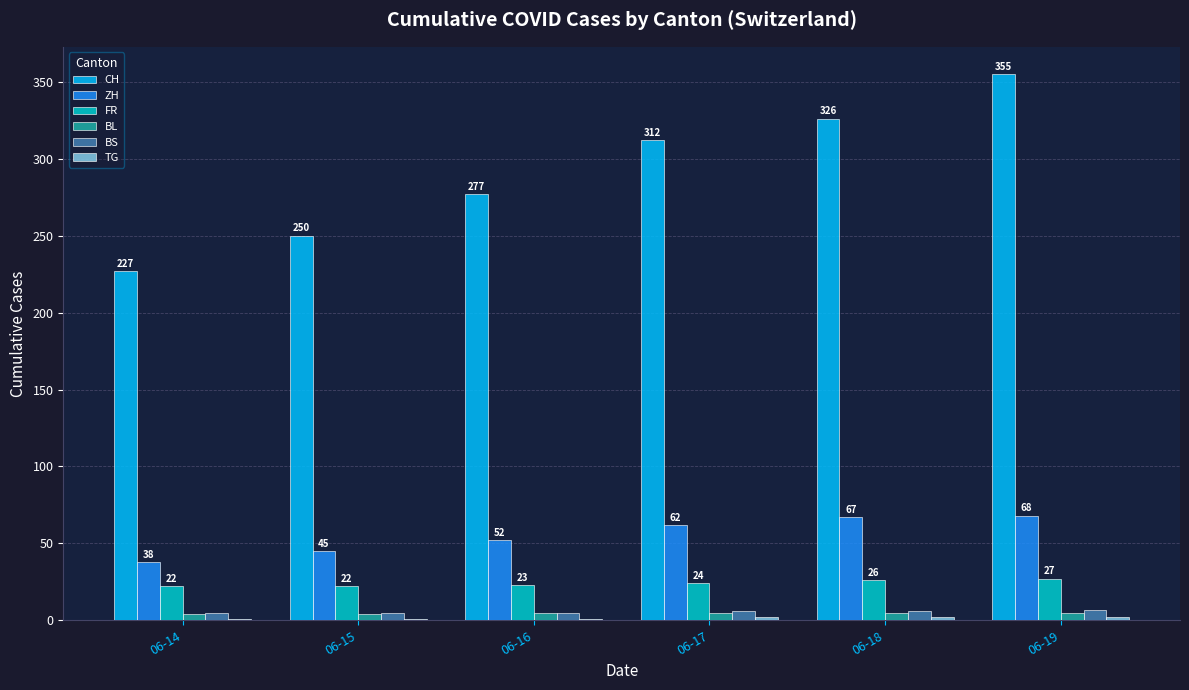

What is the total value across all series at 06-19?

464